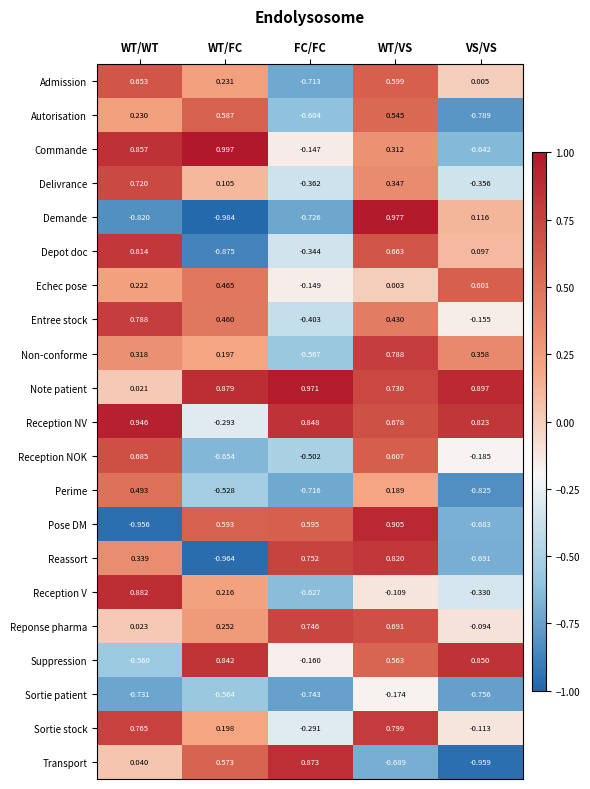

How many categories are shown in the chart?

5